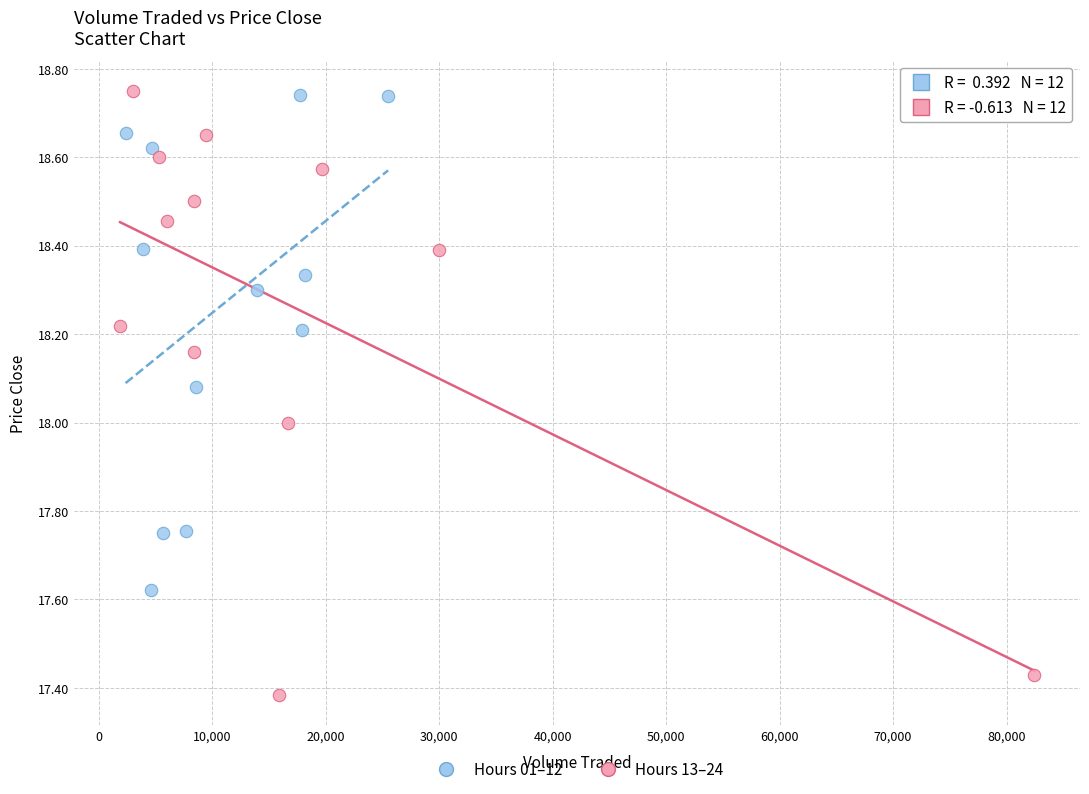

Which series has the widest spread of Y values?

Hours 13–24